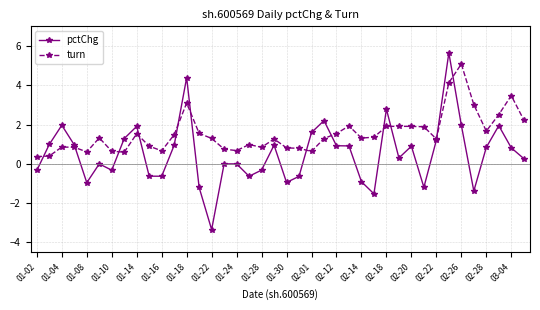

True or false: pctChg has more than 2 interior local peaks.

True